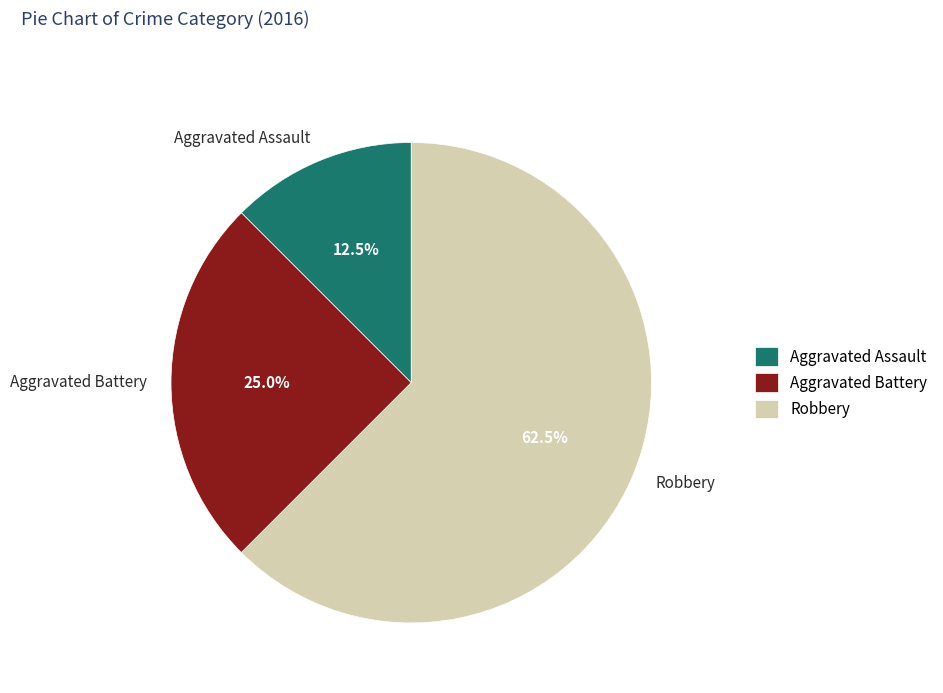

Which category has the smallest portion of the pie?

Aggravated Assault